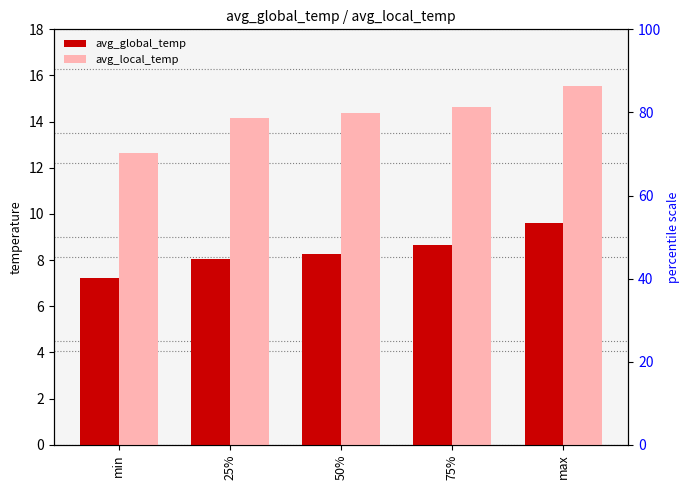

What is the difference between the avg_global_temp values at 25% and min?

0.8